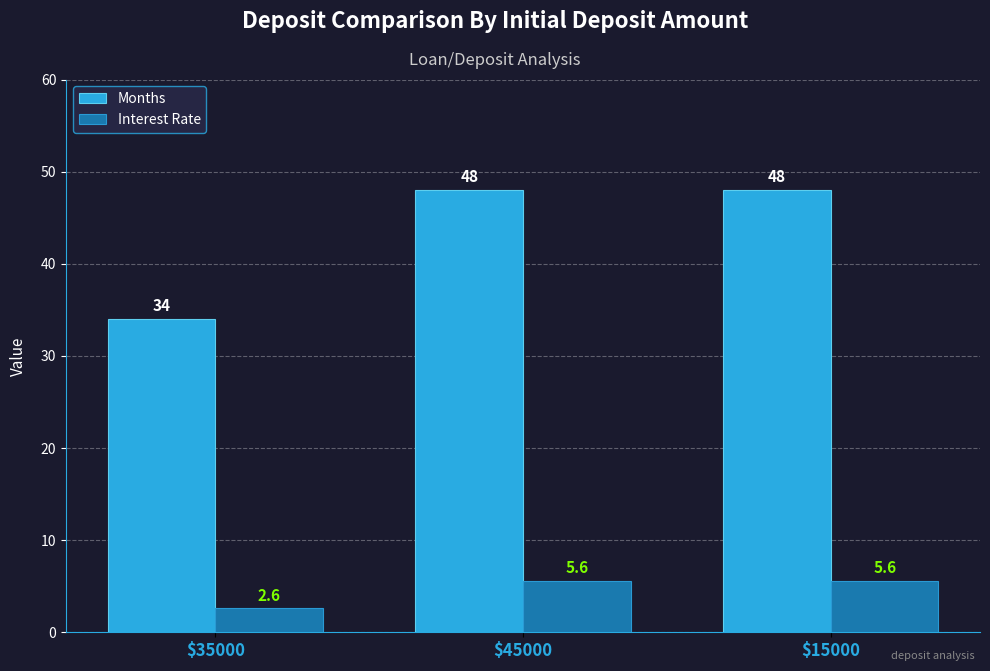

Is the value of Months at $35000 greater than the value of Interest Rate at $45000?

Yes